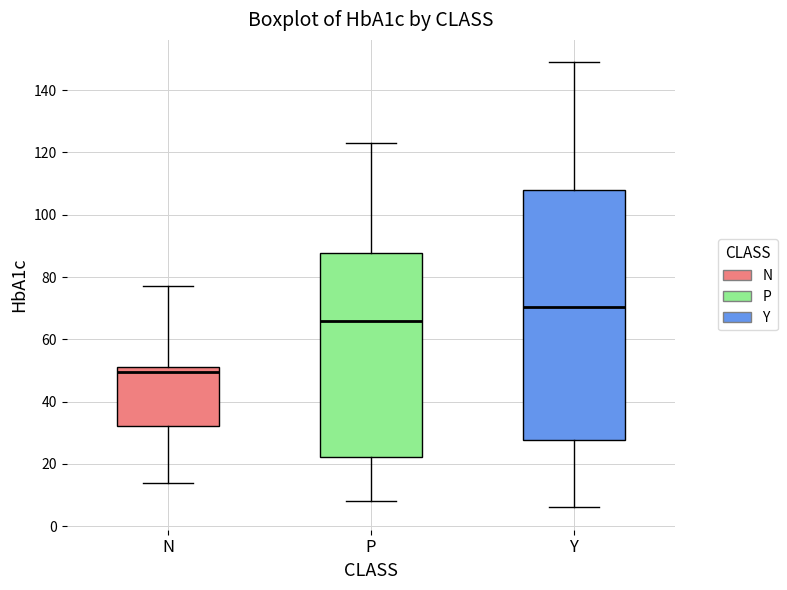

Which box's median line is the highest?

Y